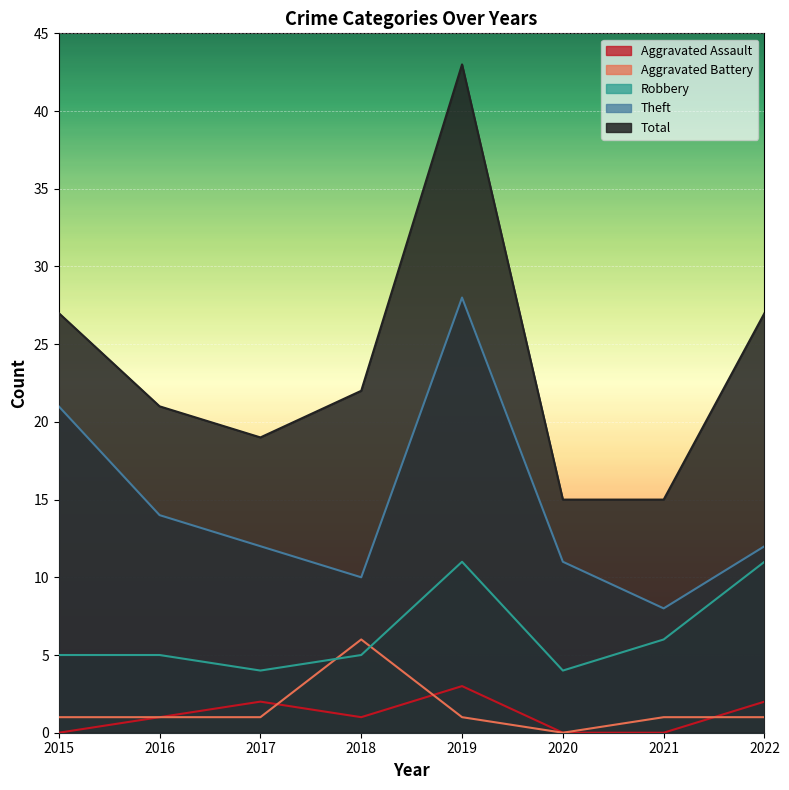

True or false: Total and Aggravated Battery cross at least once.

False